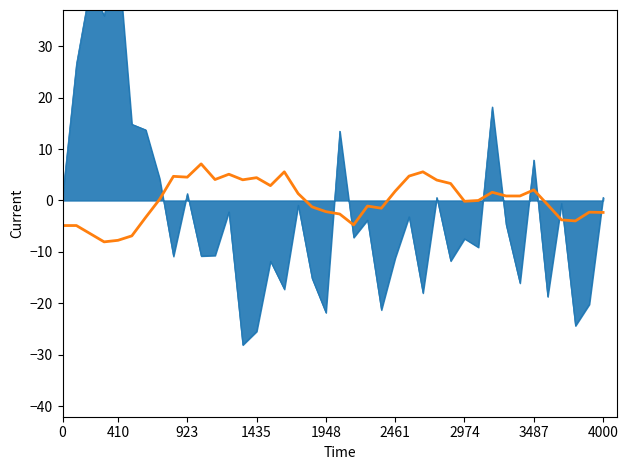

True or false: the data has more than 0 interior local peaks.

True